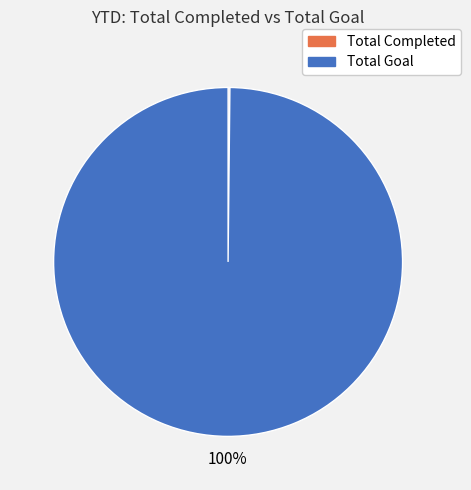

To the nearest percent, what is the average slice percentage?

50%